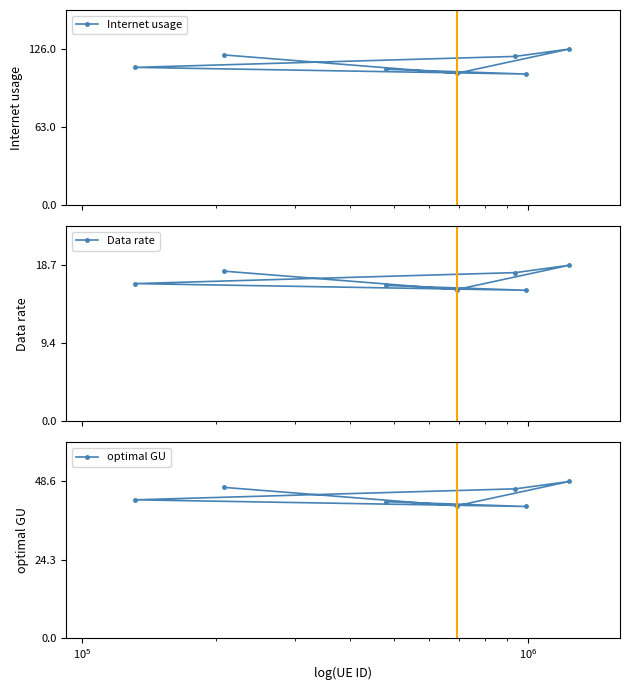

Count the number of data series in this chart.

3